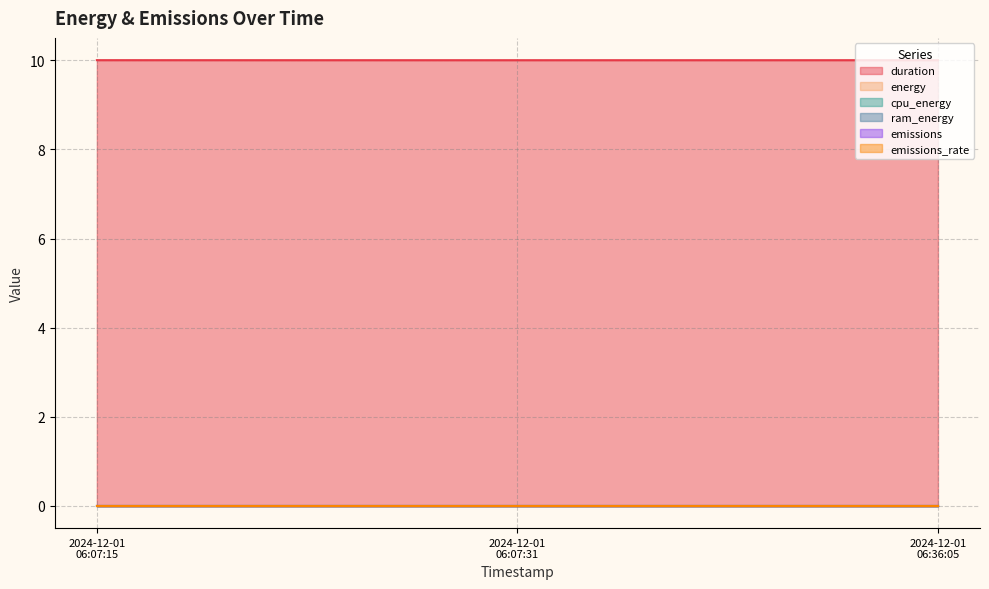

At how many categories does at least one series exceed 5?

3